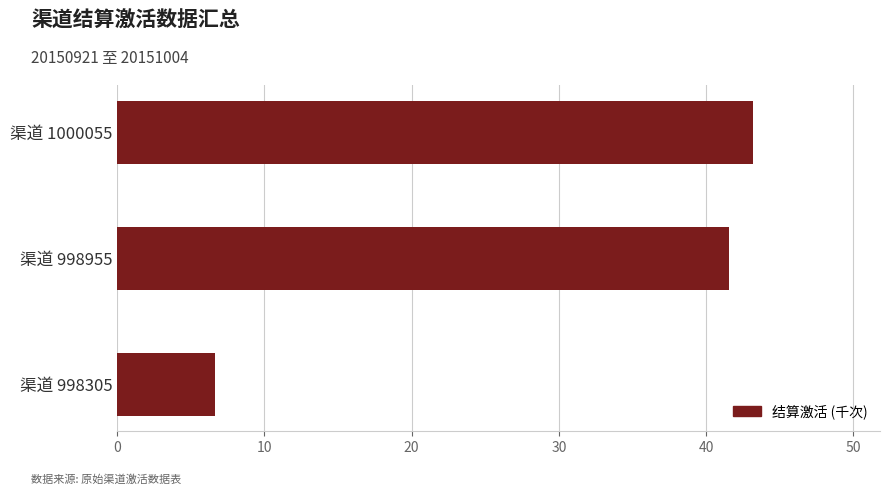

True or false: the data shows 41.5 at 渠道 998955.

True